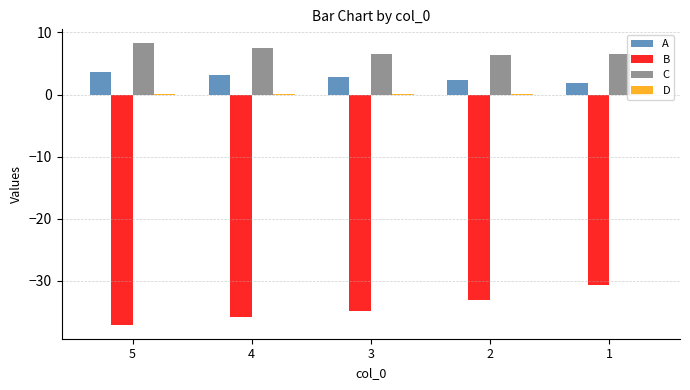

How many series are shown in this chart?

4